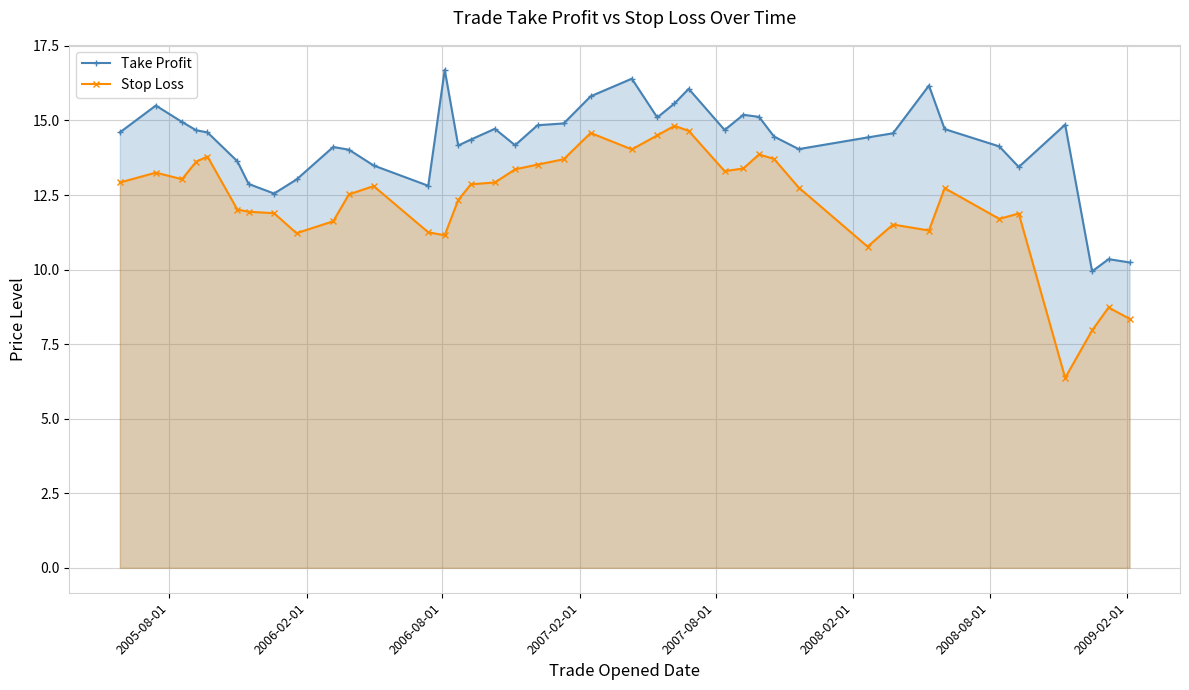

How many lines are shown in the chart?

2